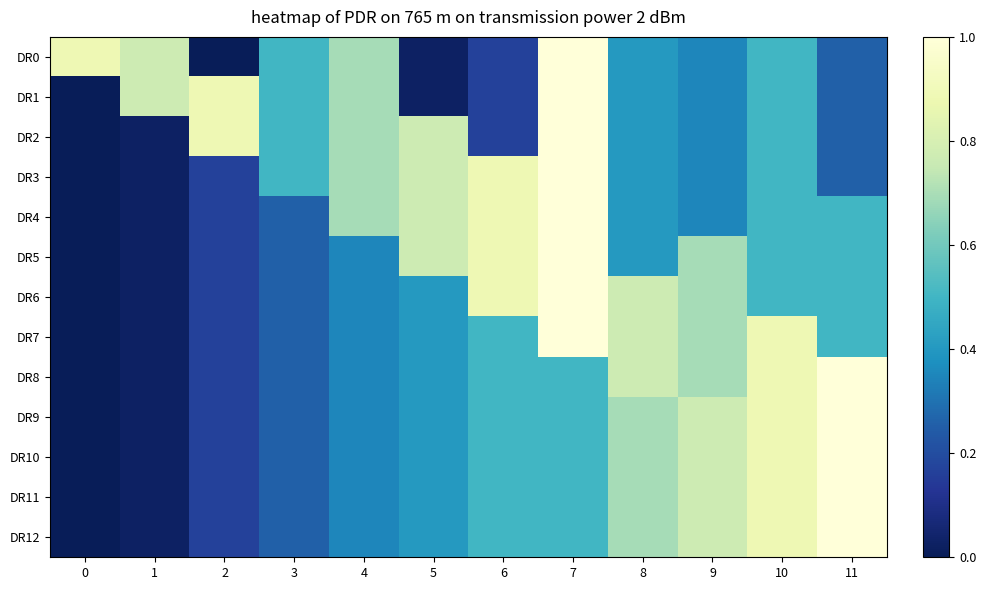

At which category is the sum across all series the highest?

7